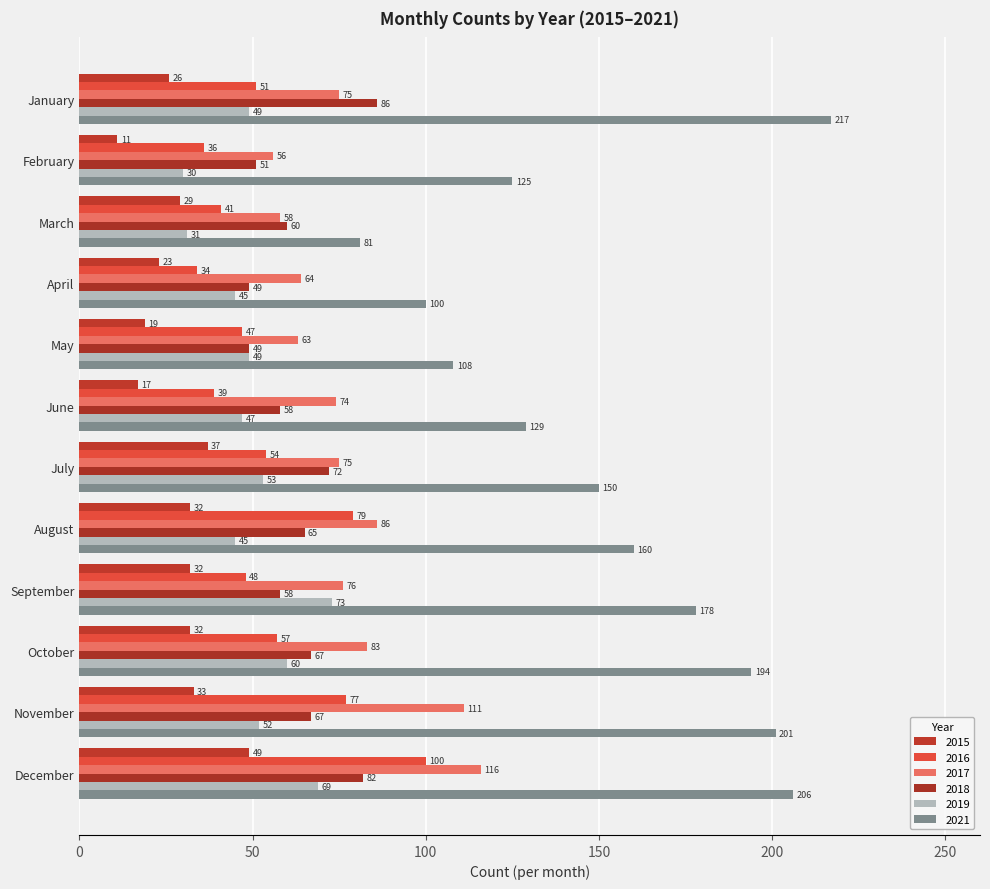

How many data points does each series have?

12